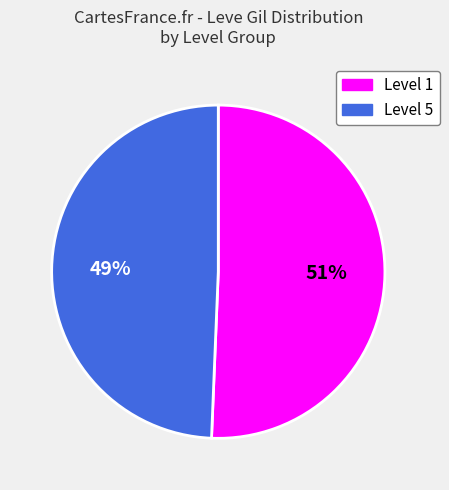

Approximately how many times larger is the value at Level 5 compared to Level 1?

1.0